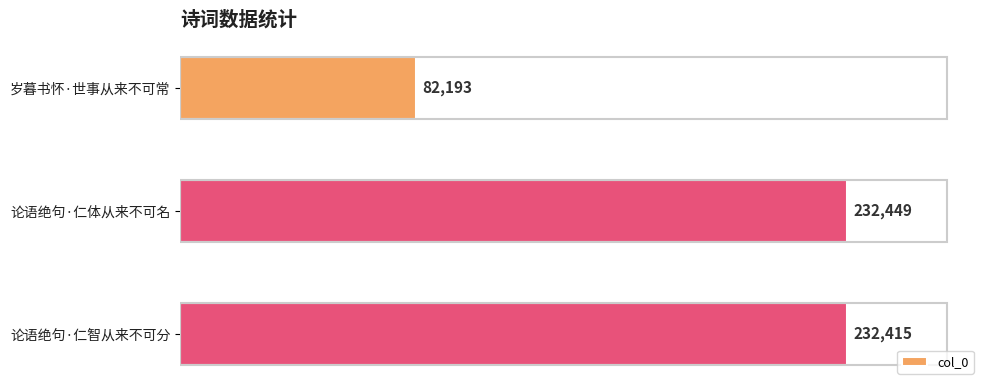

What is the difference between the maximum and minimum values?

150256